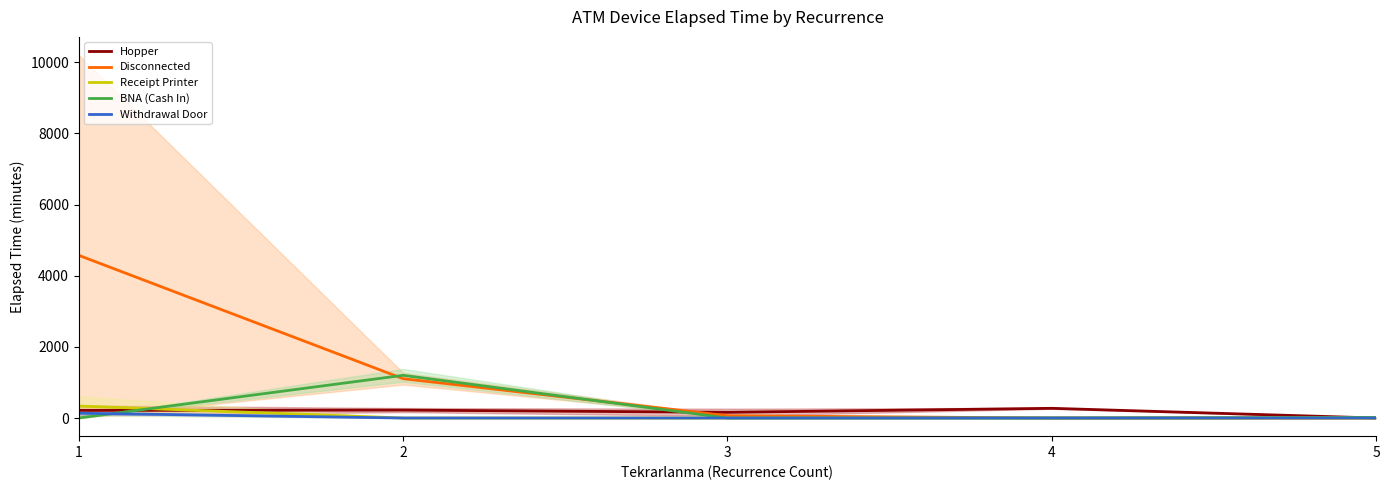

Where is the first local maximum for BNA (Cash In)?

2